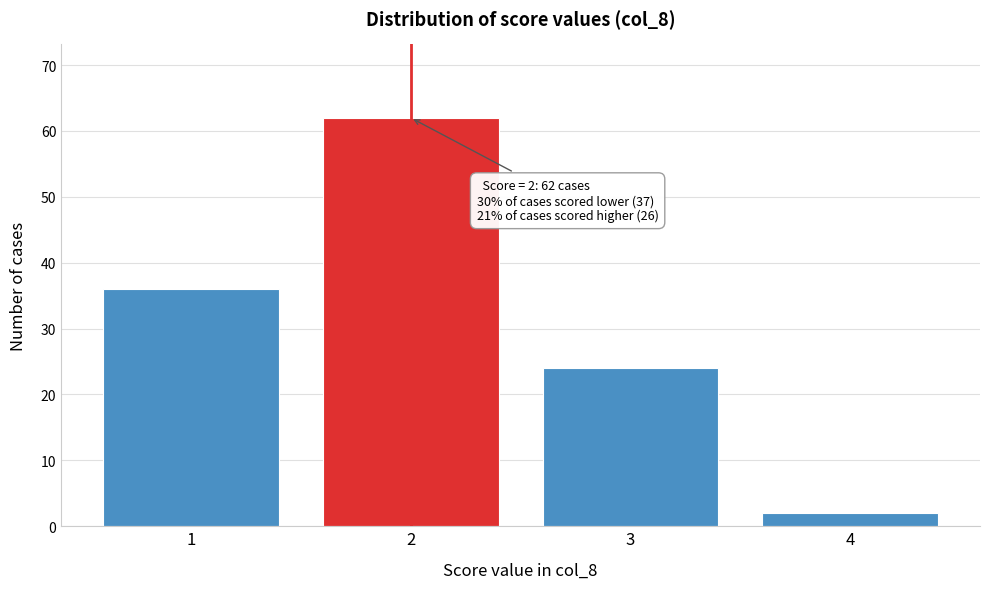

Reading left to right, extract all data points from this chart.

1=36	2=62	3=24	4=2